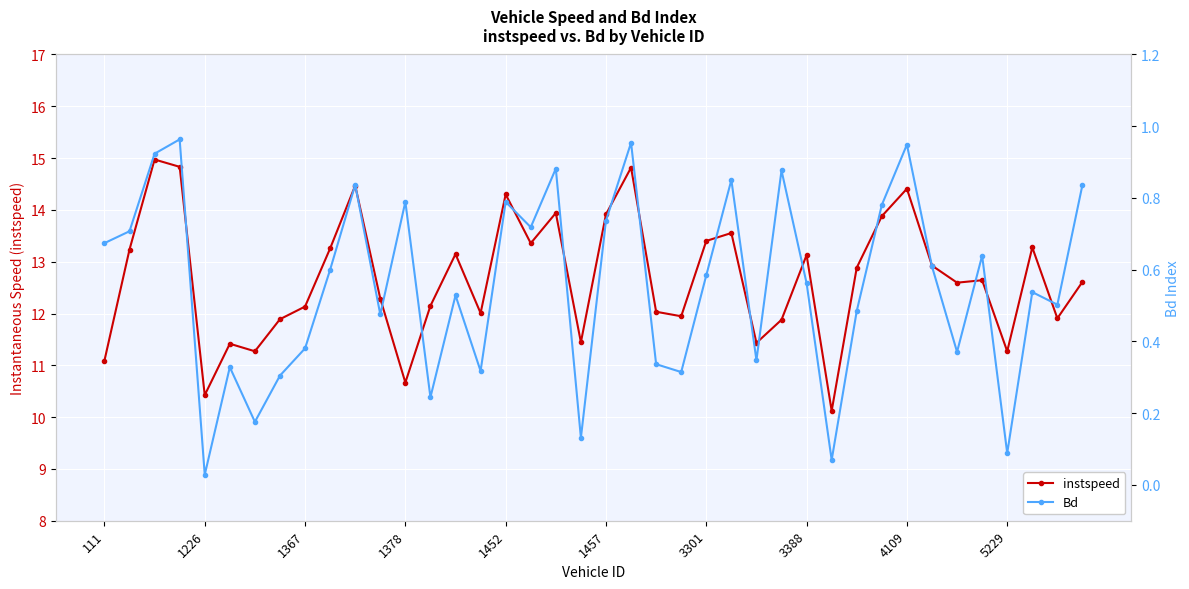

Rank the series by their maximum value, from highest to lowest.

instspeed, Bd